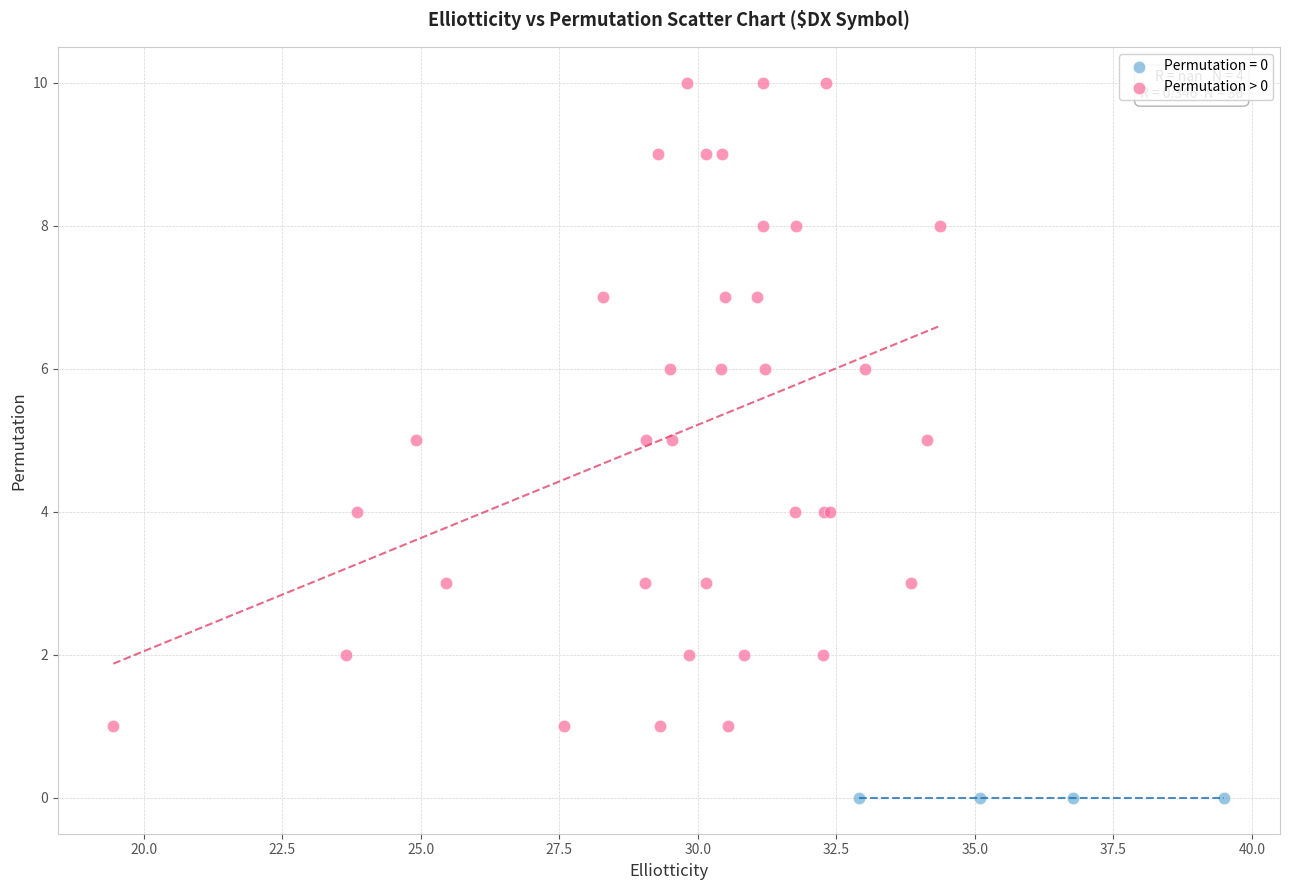

Which series reaches the minimum Y coordinate?

Permutation = 0